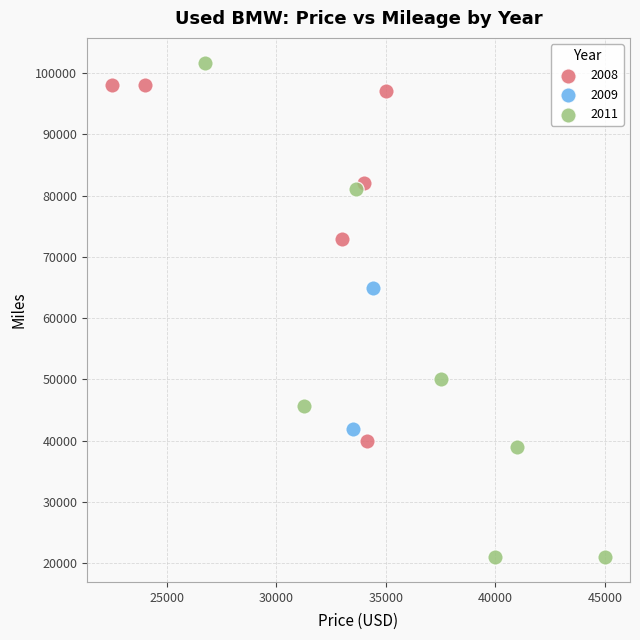

What are all the series names shown in the legend?

2008, 2009, 2011